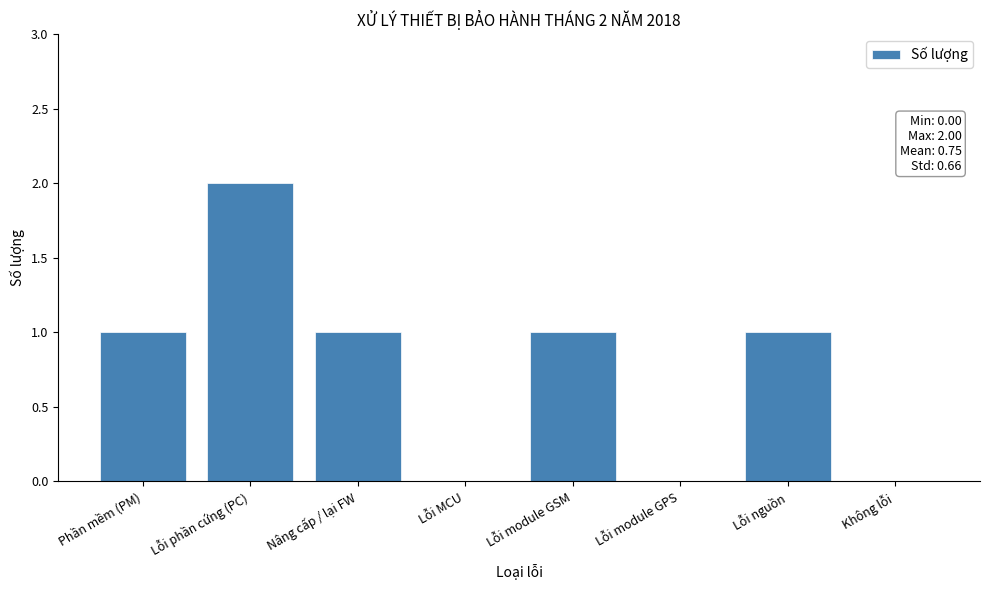

Reading left to right, transcribe all the data shown in this chart.

Phần mềm (PM)=1	Lỗi phần cứng (PC)=2	Nâng cấp / lại FW=1	Lỗi MCU=0	Lỗi module GSM=1	Lỗi module GPS=0	Lỗi nguồn=1	Không lỗi=0